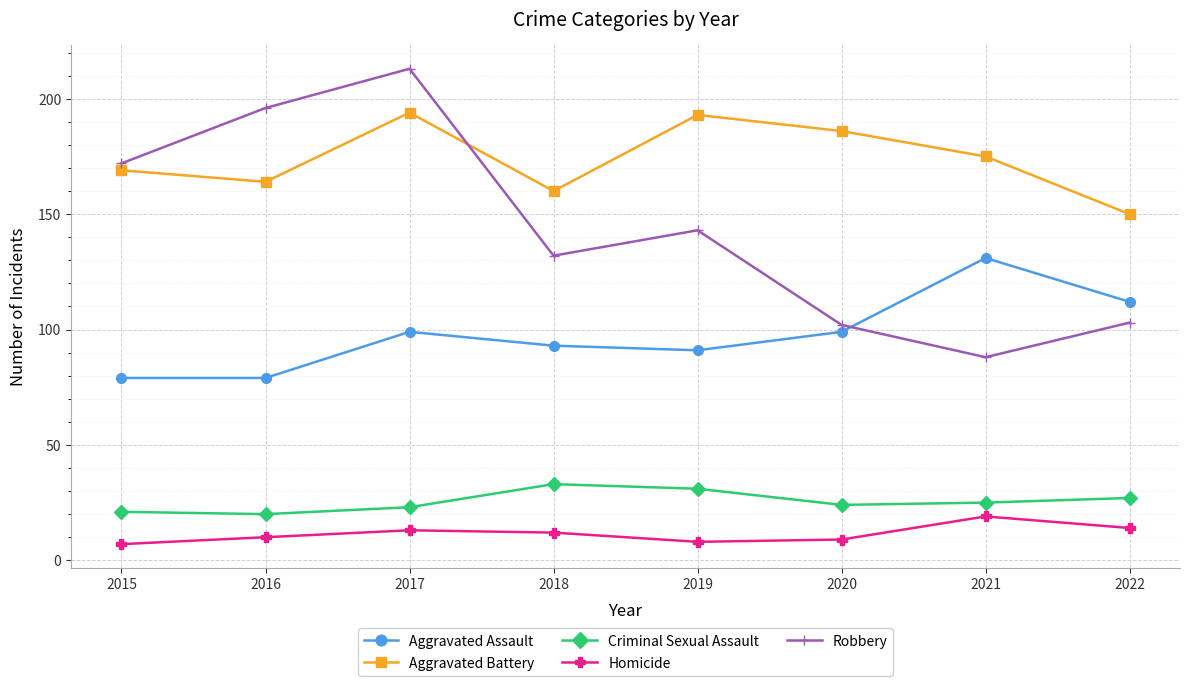

How many intersections are there between Robbery and Aggravated Battery?

1